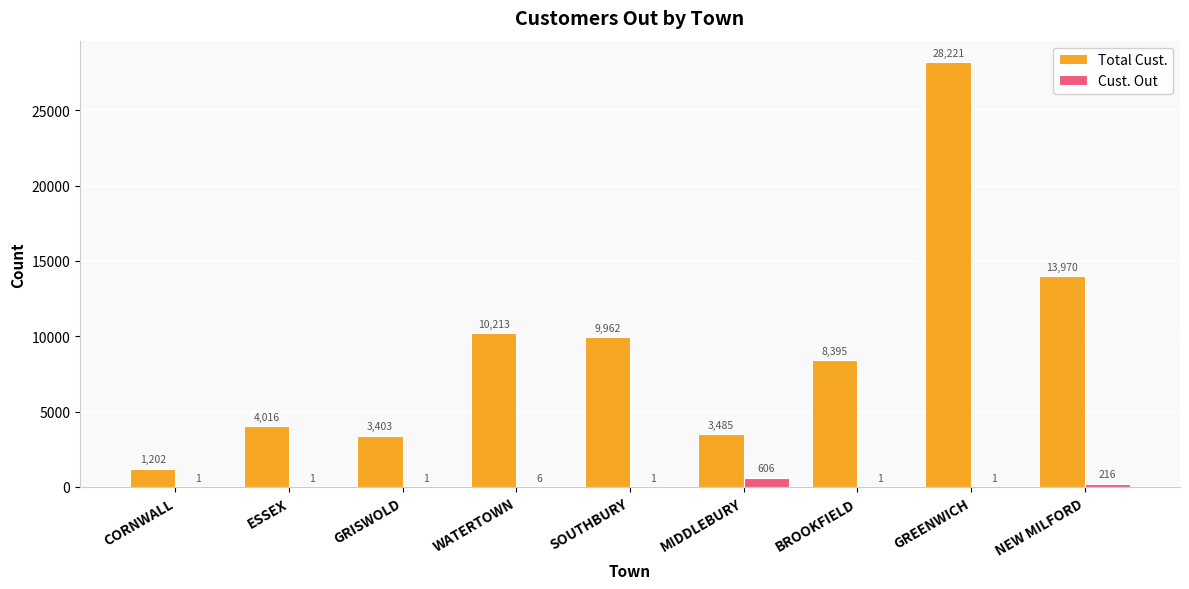

The Cust. Out series shows 6 at WATERTOWN. True or false?

True